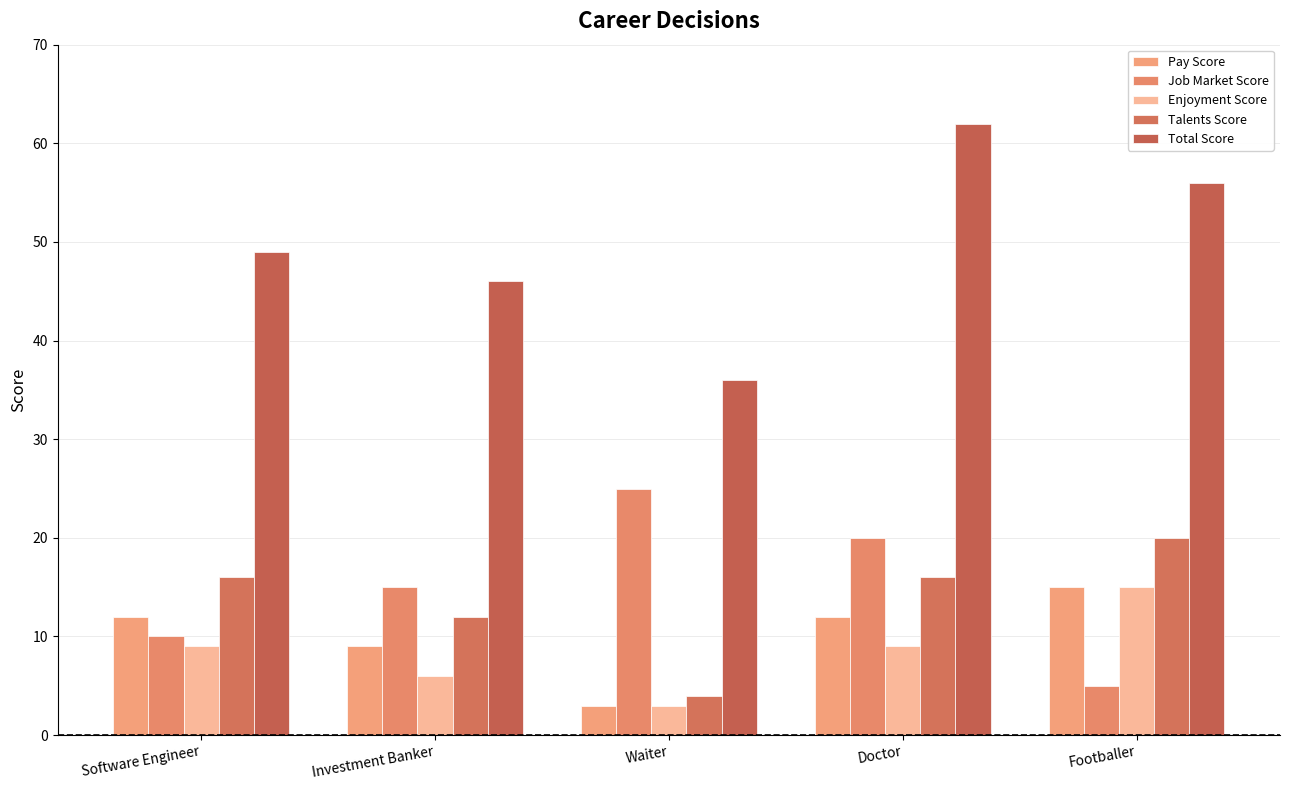

How many values in the Total Score series are below 49?

2